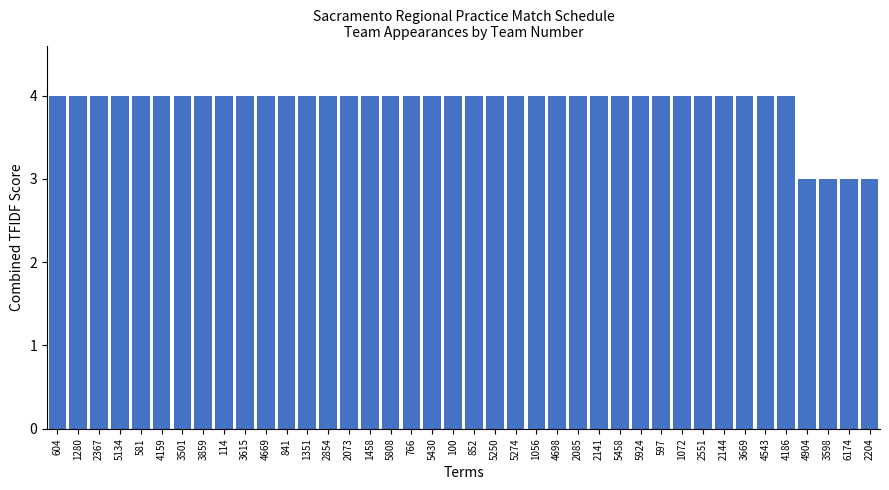

What is the ratio of the value at 2085 to the value at 581?

1.0